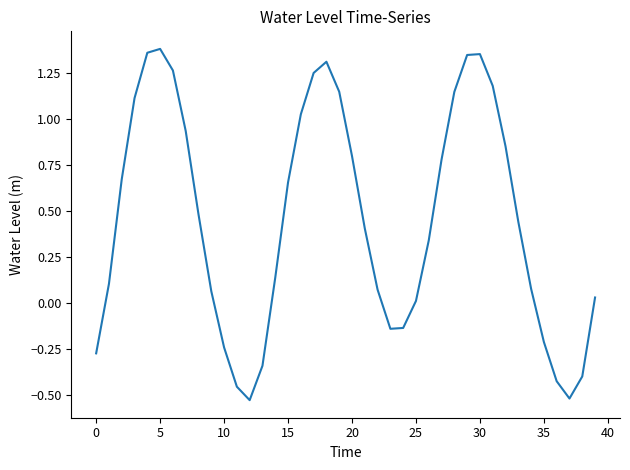

What is the value of the 2nd point from the left?

0.1